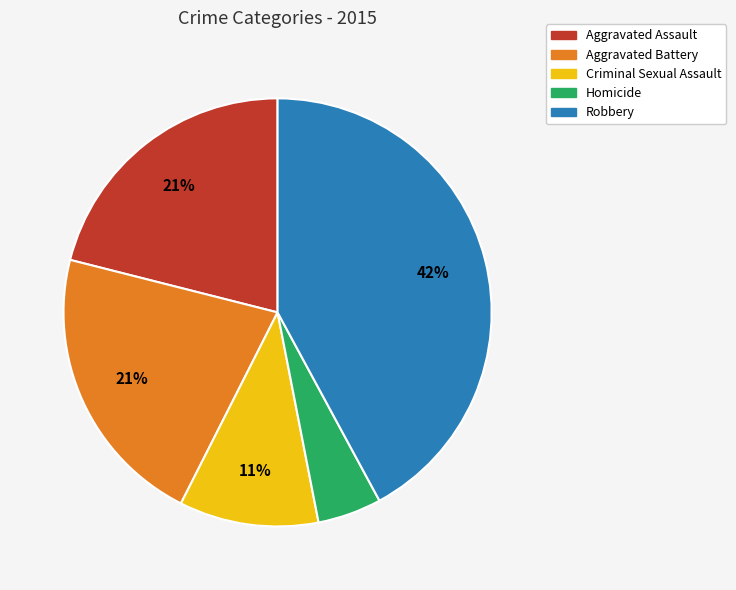

What is the largest slice in the pie chart?

Robbery